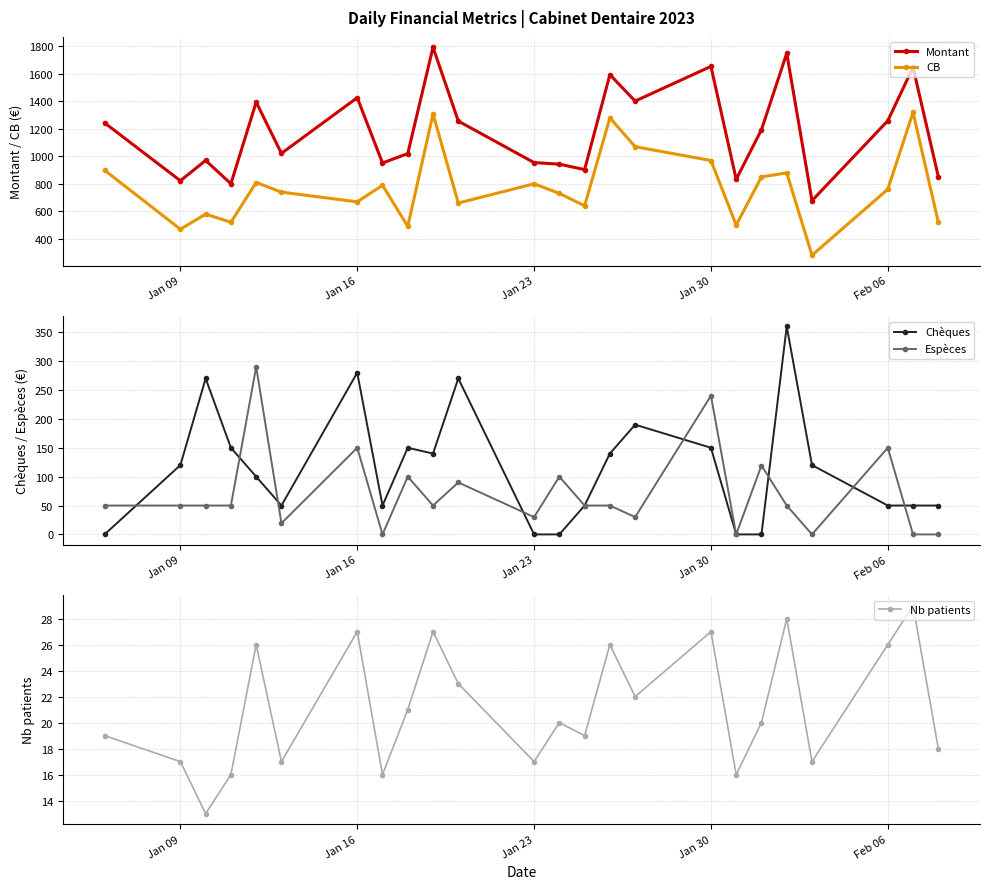

What is the maximum value for Montant?

1793.5